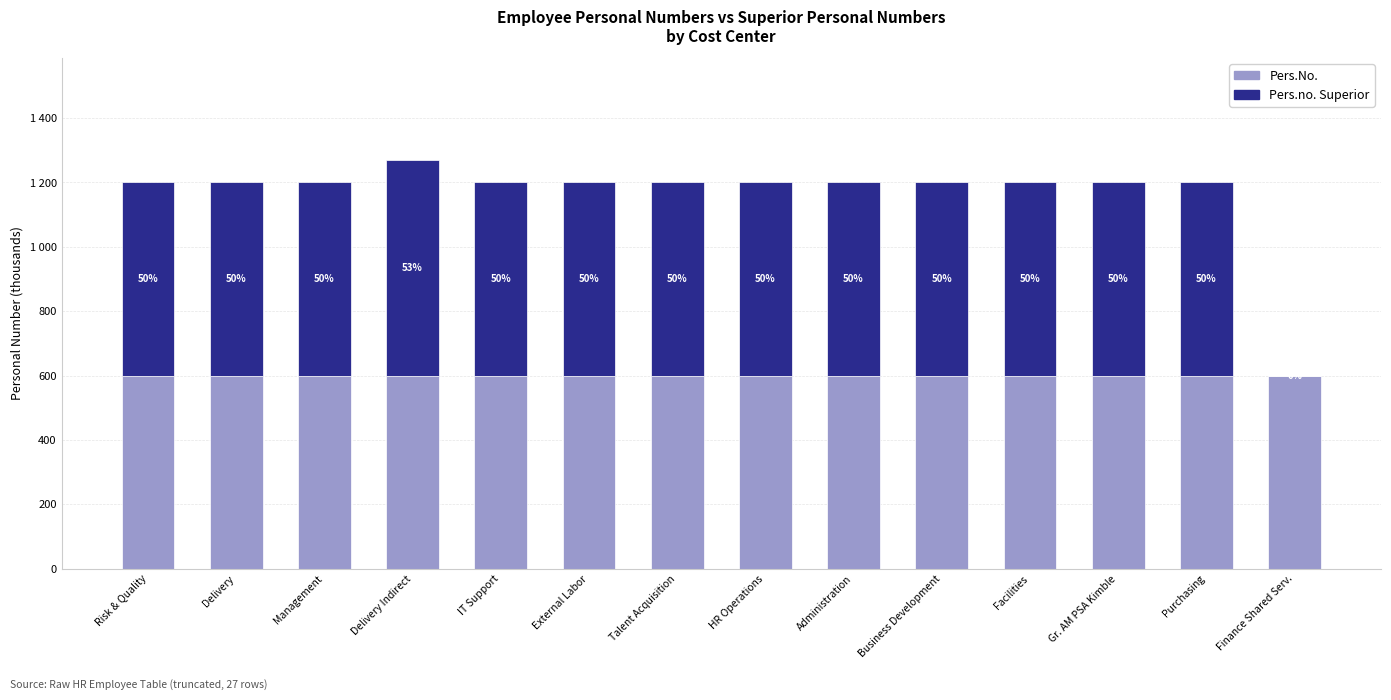

What are all the series names shown in the legend?

Pers.No., Pers.no. Superior